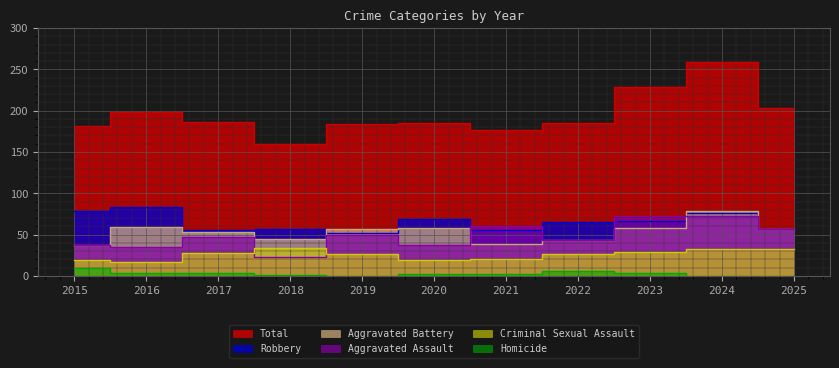

At how many categories does at least one series exceed 258?

1